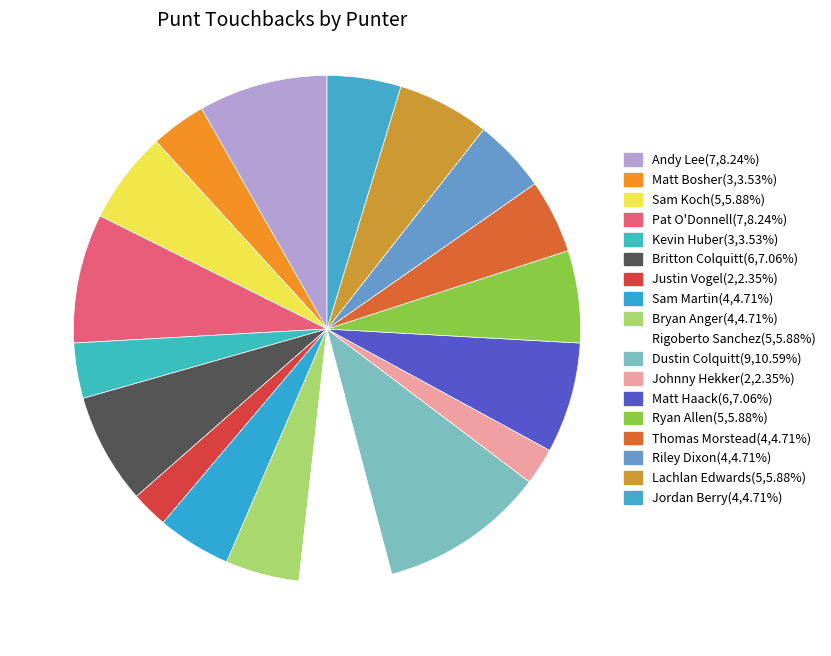

Count the number of slices in the pie.

18